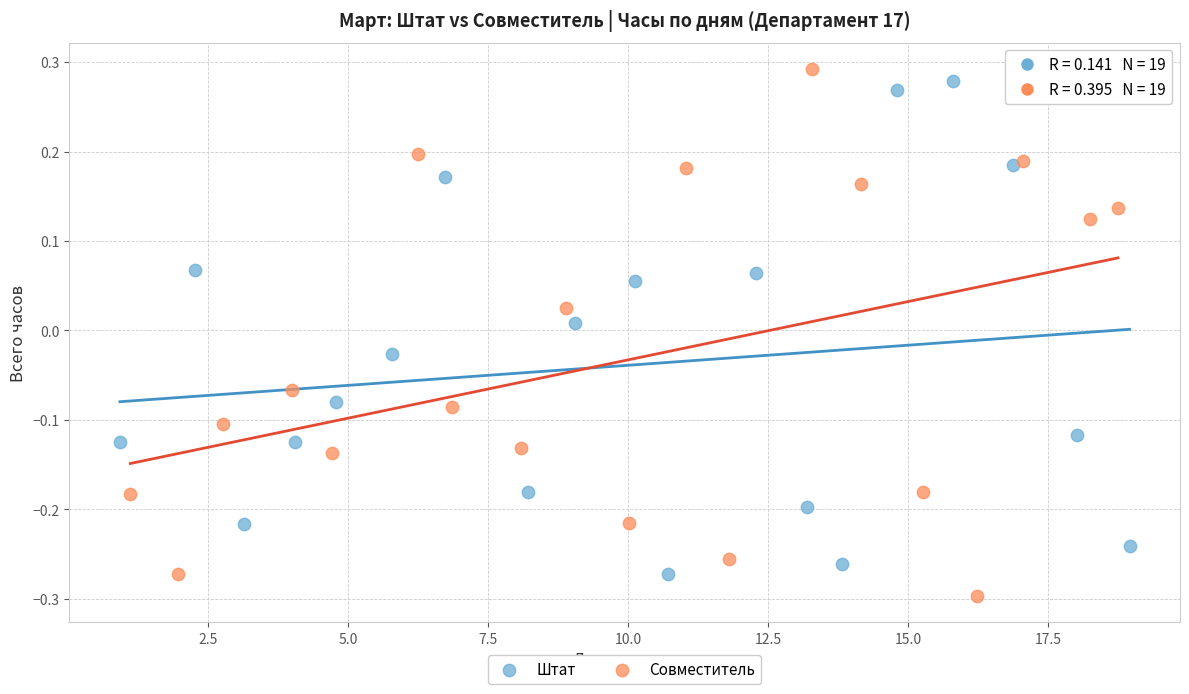

Which series reaches the maximum Y coordinate?

Совместитель